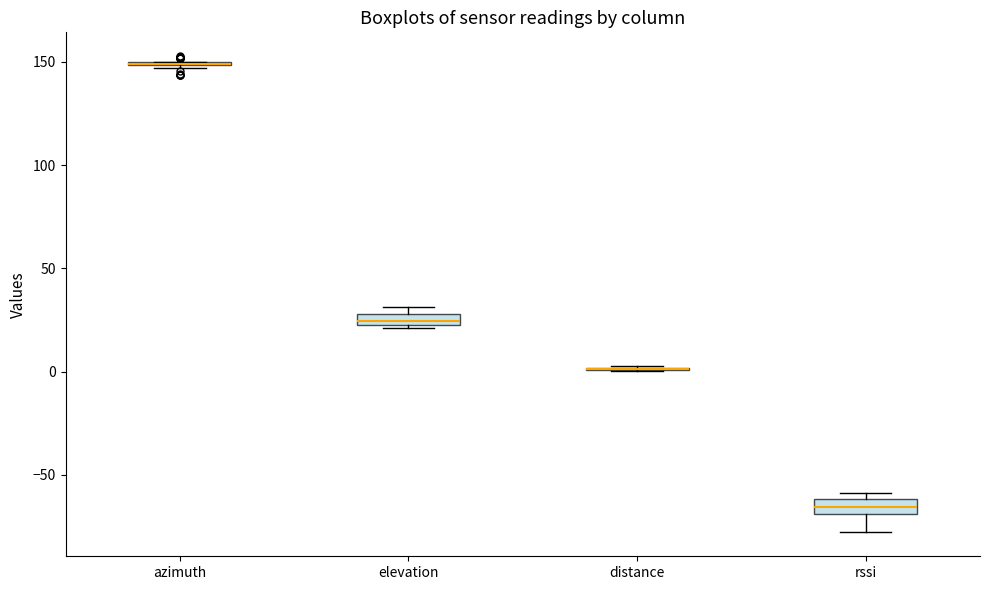

Where does the median line of the box for elevation sit on the y-axis? The values are not printed on the chart, so give them approximately, as read against the axis.

25